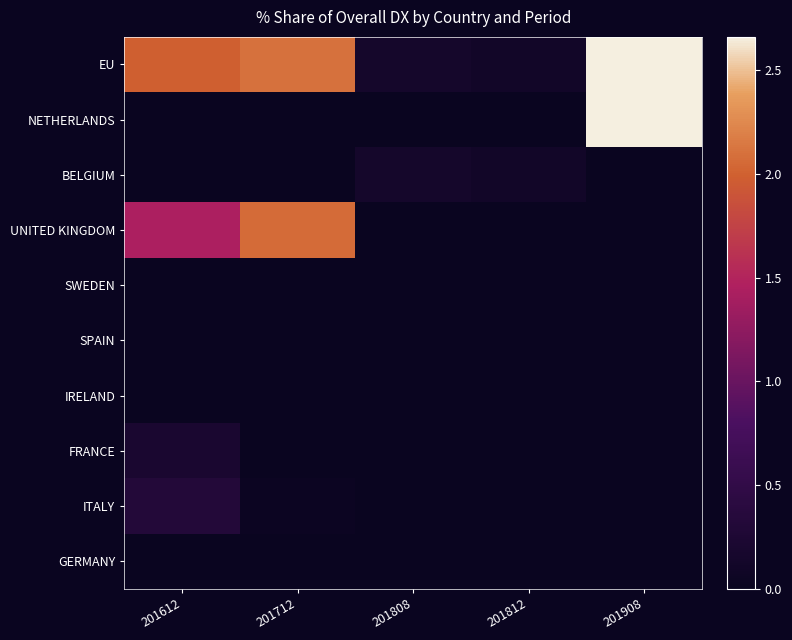

Reading left to right, extract all data points from this chart.

EU: 201612=2.0	201712=2.1	201808=0.1	201812=0.1	201908=2.7
NETHERLANDS: 201612=0.0	201712=0.0	201808=0.0	201812=0.0	201908=2.7
BELGIUM: 201612=0.0	201712=0.0	201808=0.1	201812=0.1	201908=0.0
UNITED KINGDOM: 201612=1.4	201712=2.1	201808=0.0	201812=0.0	201908=0.0
SWEDEN: 201612=0.0	201712=0.0	201808=0.0	201812=0.0	201908=0.0
SPAIN: 201612=0.0	201712=0.0	201808=0.0	201812=0.0	201908=0.0
IRELAND: 201612=0.0	201712=0.0	201808=0.0	201812=0.0	201908=0.0
FRANCE: 201612=0.2	201712=0.0	201808=0.0	201812=0.0	201908=0.0
ITALY: 201612=0.3	201712=0.0	201808=0.0	201812=0.0	201908=0.0
GERMANY: 201612=0.0	201712=0.0	201808=0.0	201812=0.0	201908=0.0